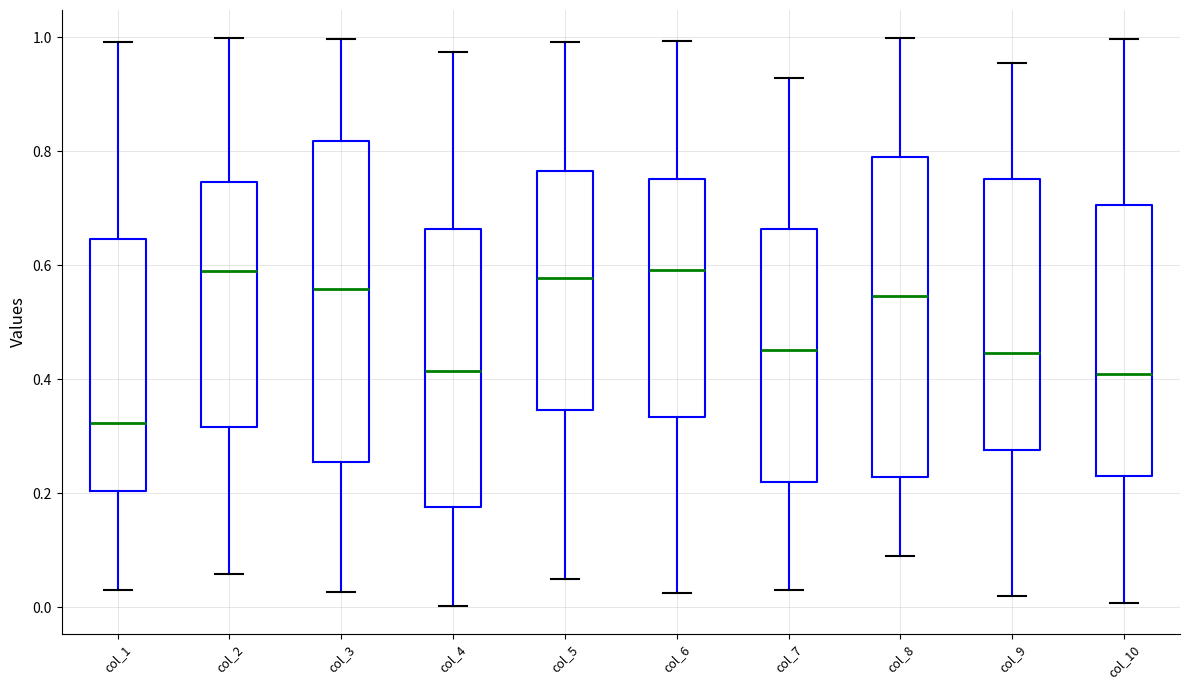

Where does the upper whisker of the box for col_9 end on the y-axis? The values are not printed on the chart, so give them approximately, as read against the axis.

0.96